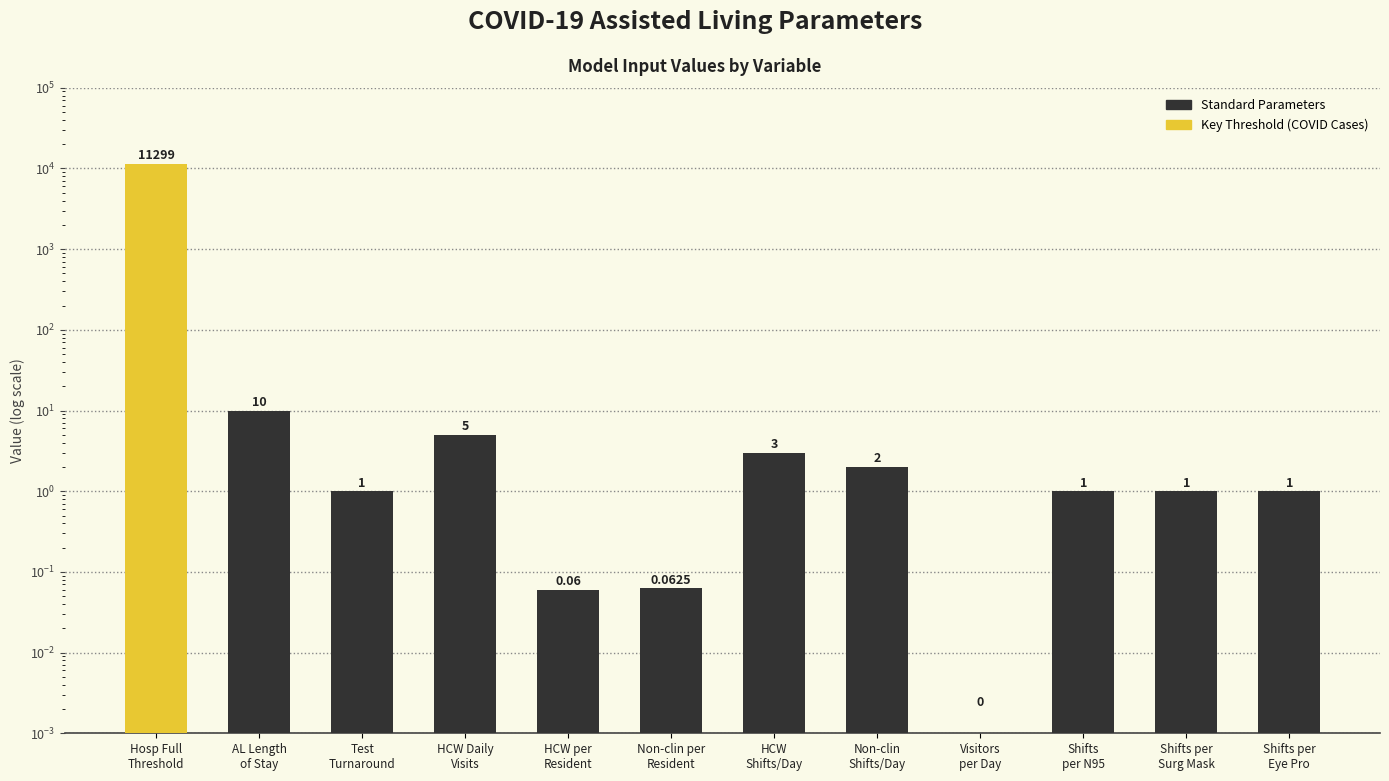

Between Test
Turnaround and Non-clin
Shifts/Day, which is larger?

Non-clin
Shifts/Day